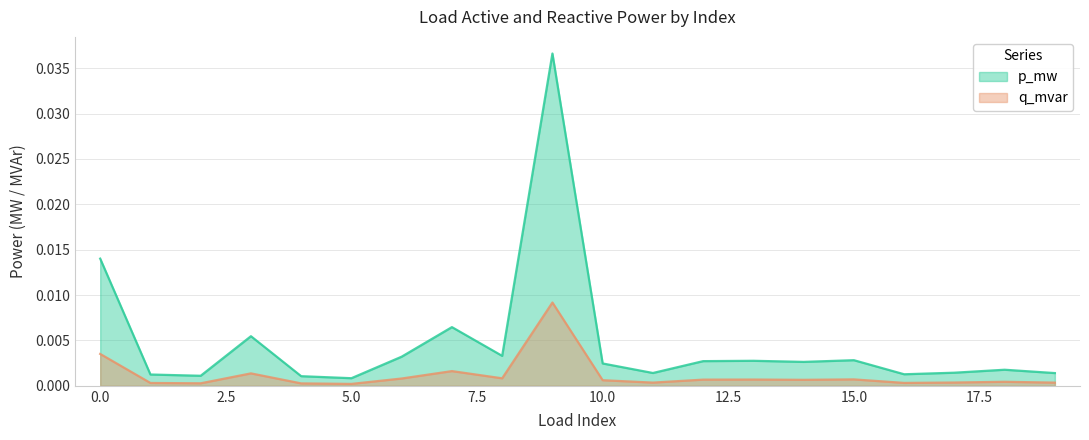

How many data points does each series have?

20